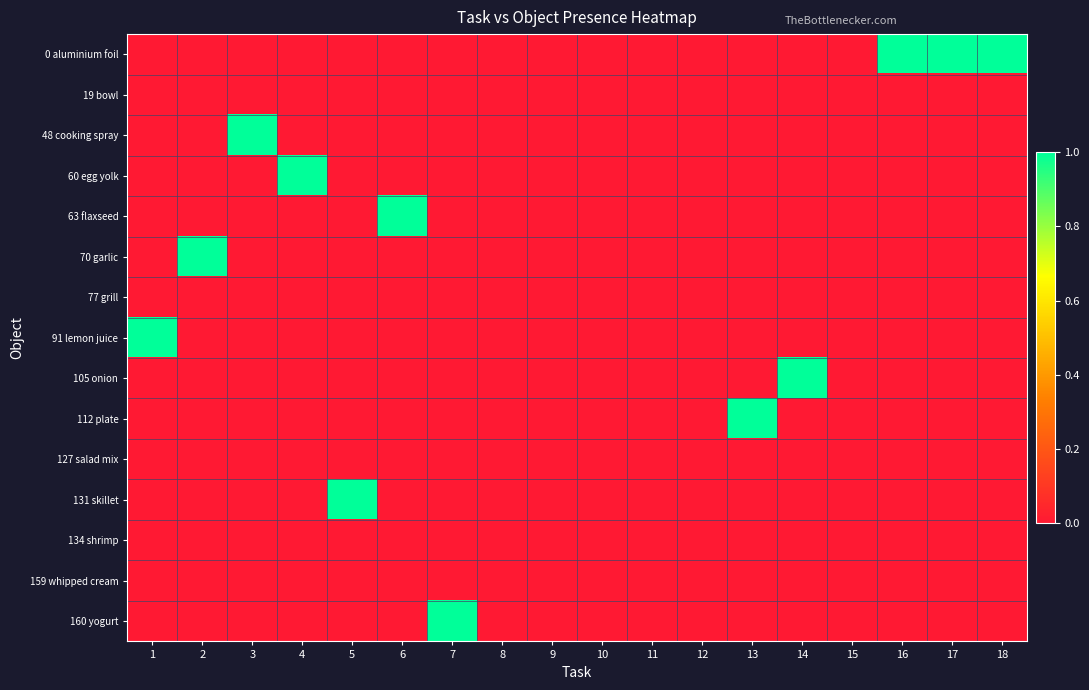

Which series has the largest range (max minus min)?

0 aluminium foil